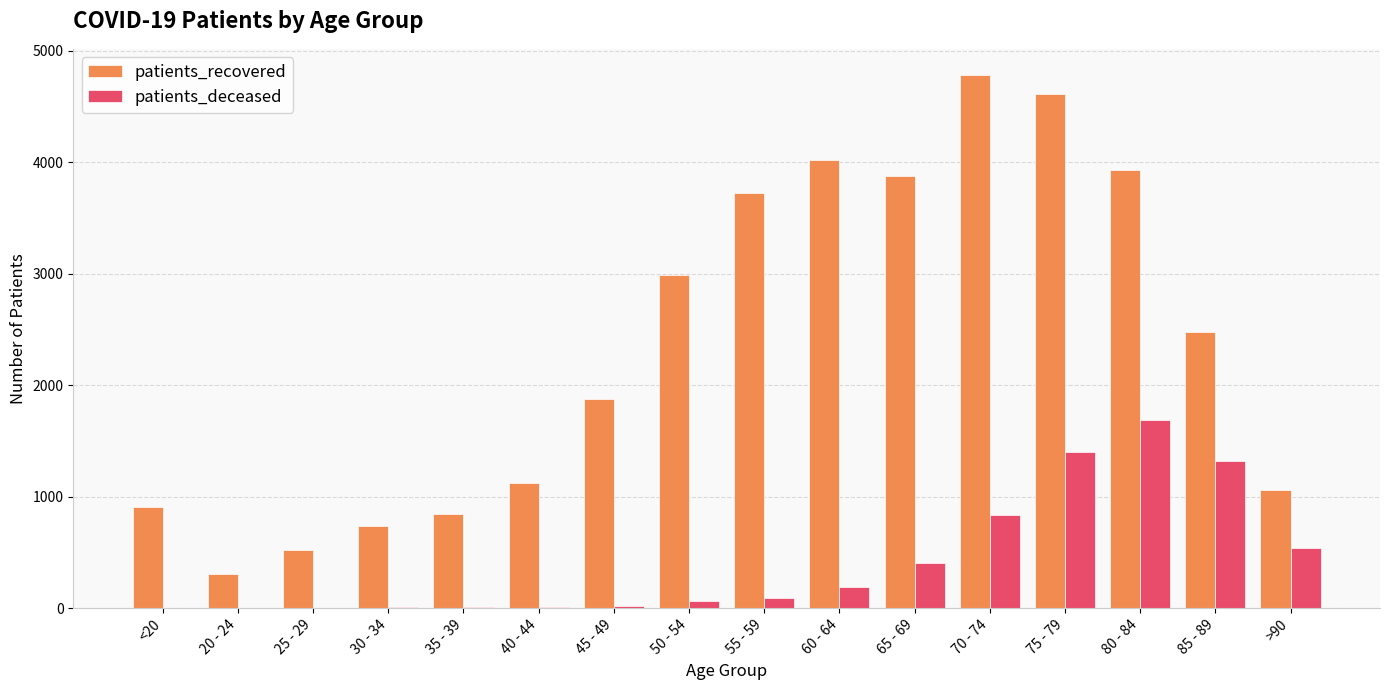

What is the sum of all patients_recovered values?

37765